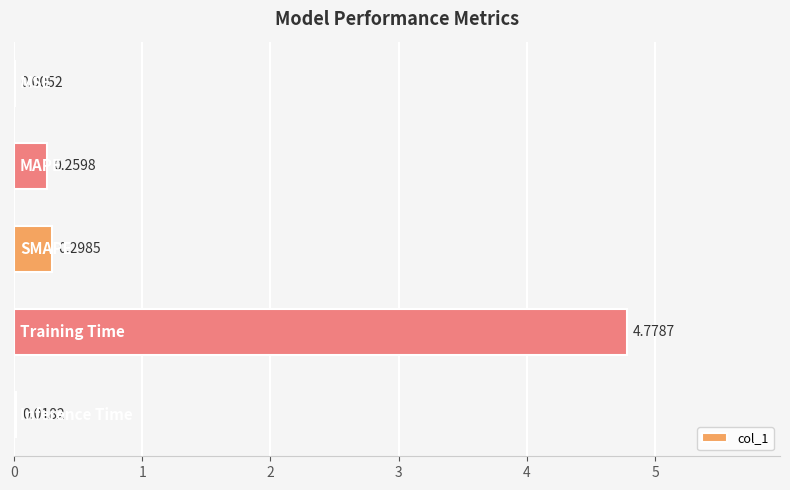

What is the sum of all values?

5.4